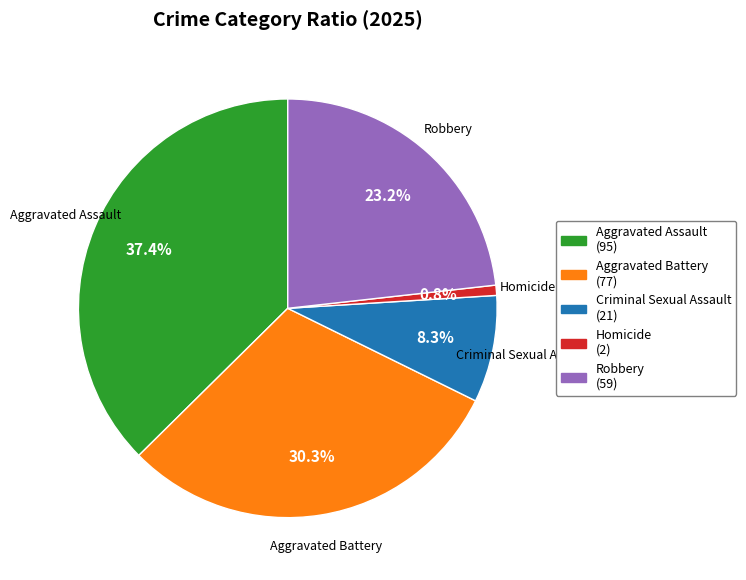

Rank the categories by value from highest to lowest.

Aggravated Assault, Aggravated Battery, Robbery, Criminal Sexual Assault, Homicide